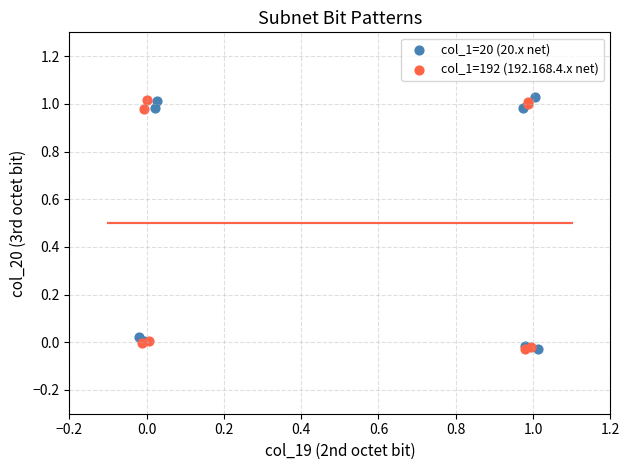

What are all the series names shown in the legend?

col_1=20 (20.x net), col_1=192 (192.168.4.x net)